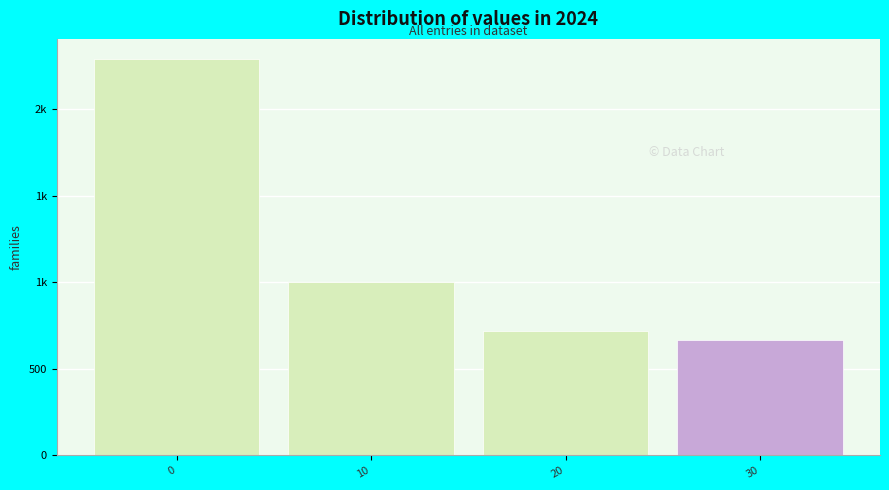

Are the bars horizontal?

No